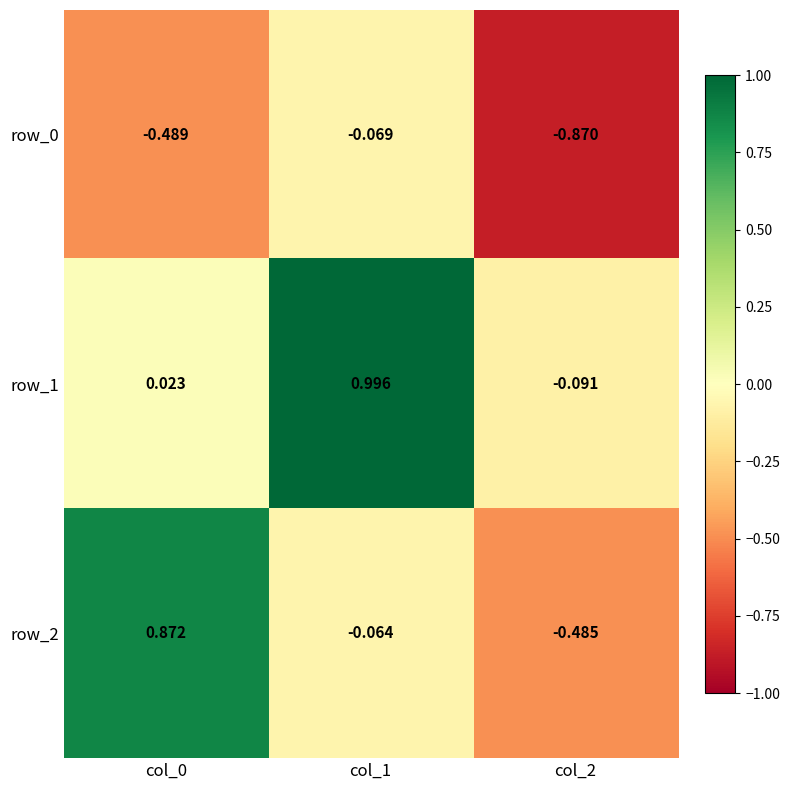

What is the difference between the maximum and minimum values in the row_1 series?

1.1